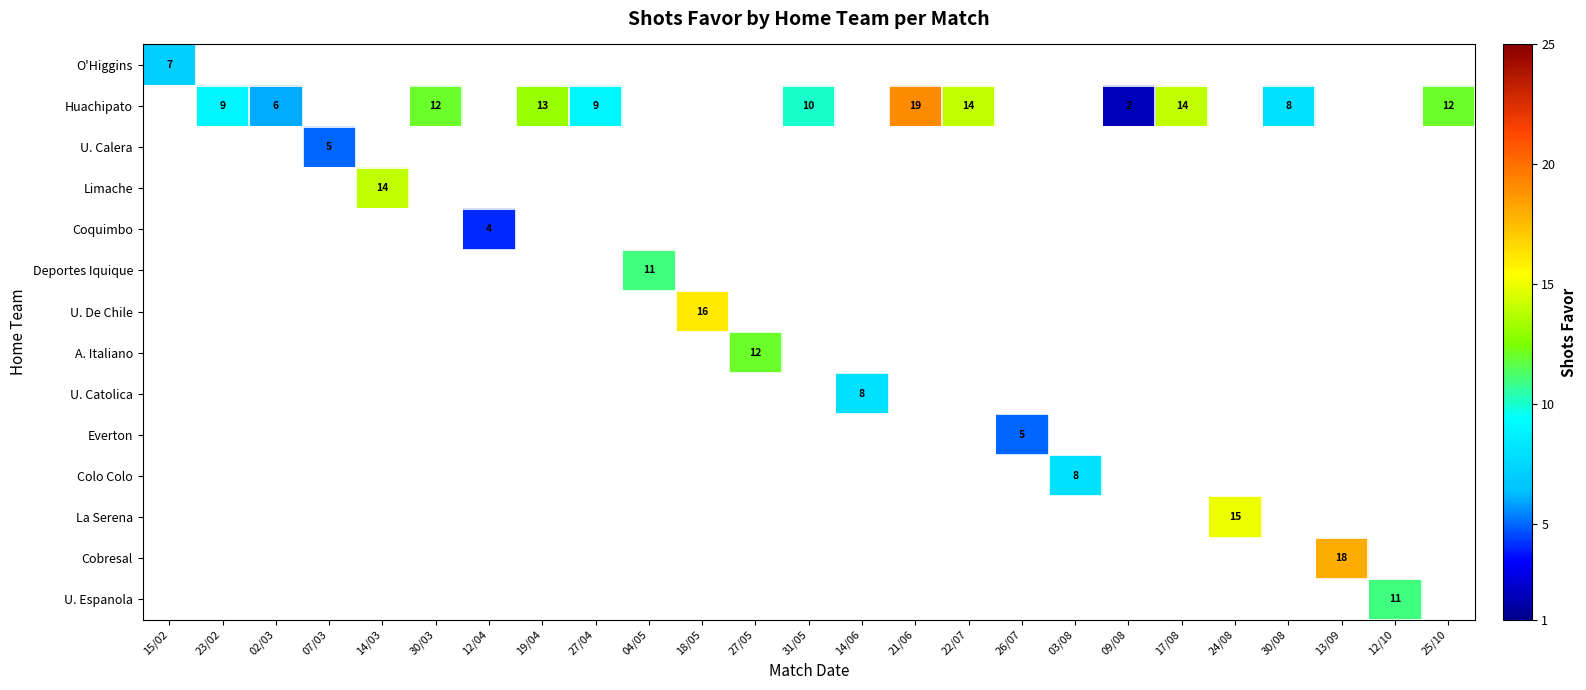

The Huachipato series shows 8 at 30/08. True or false?

True